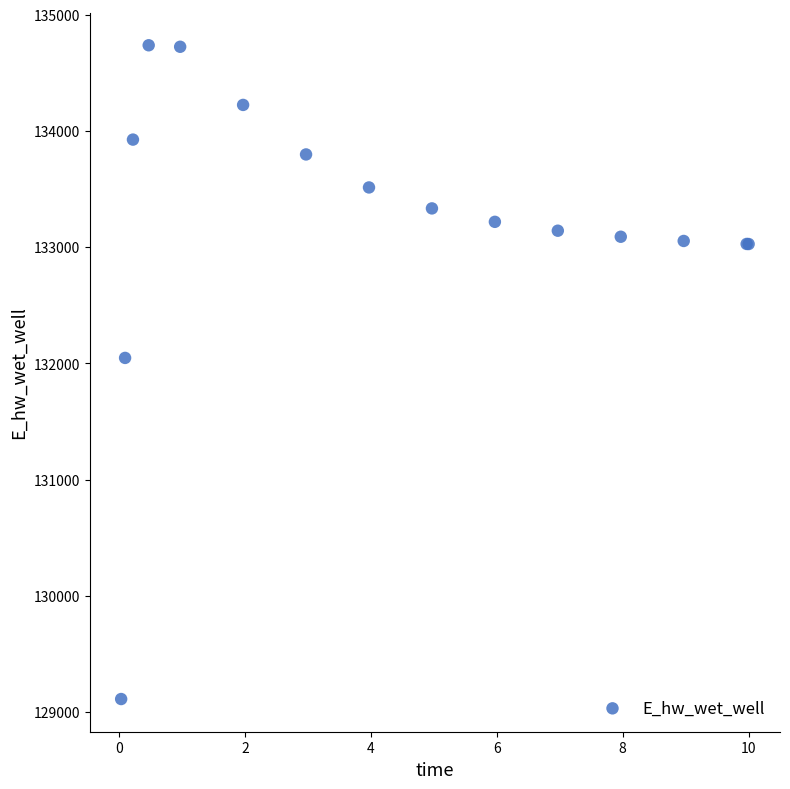

What Y value in the scatter plot is closest to 131924?

132047.2